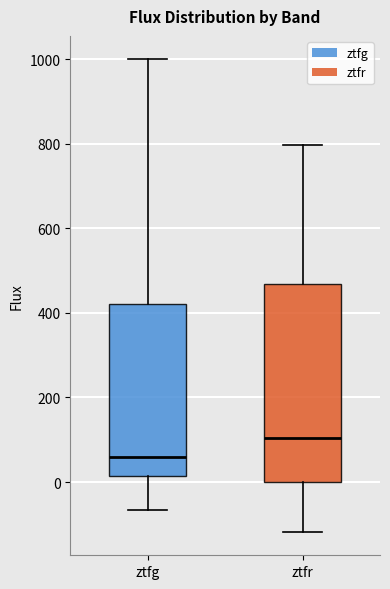

Which box's median line is the lowest?

ztfg